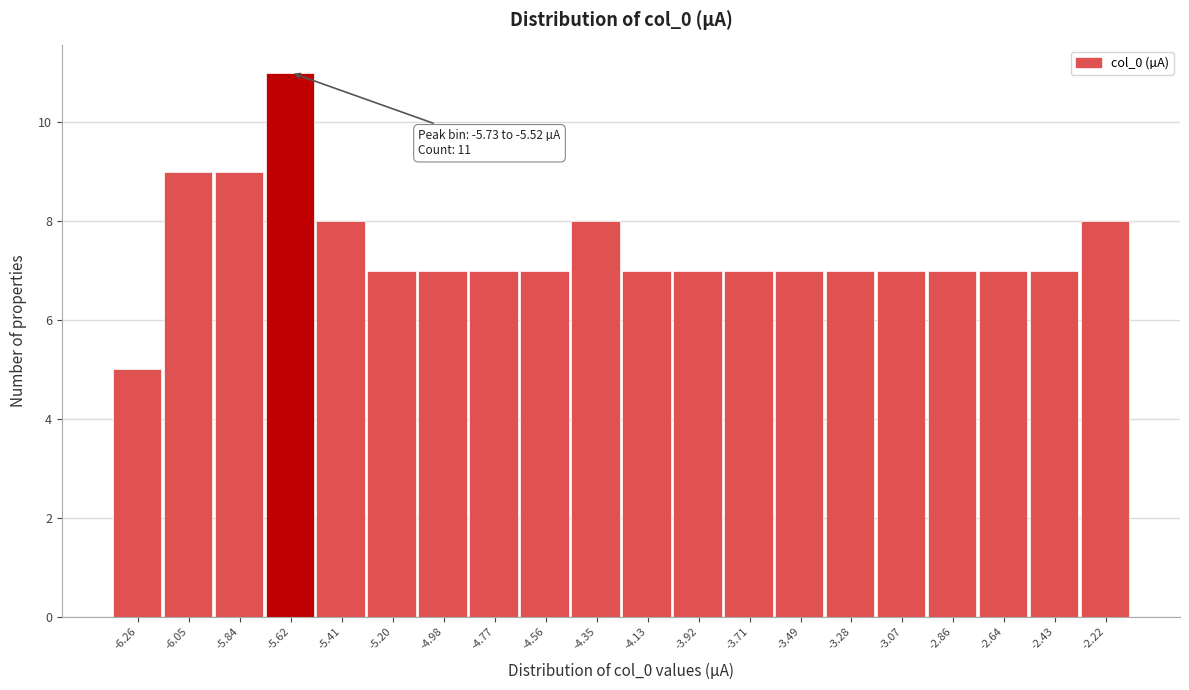

Over which range of the x-axis is the bar tallest?

-5.75 to -5.50